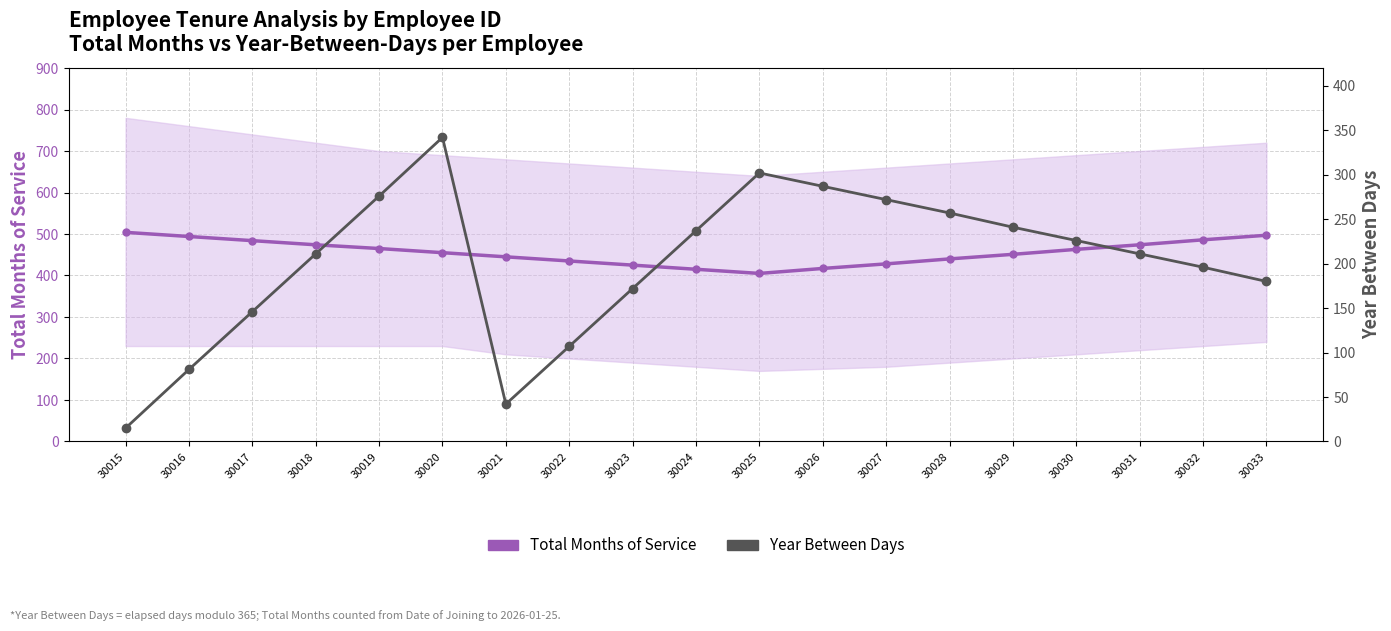

Reading left to right, what are all the values shown in this chart?

Total Months of Service: 30015=504	30016=494	30017=484	30018=474	30019=465	30020=455	30021=445	30022=435	30023=425	30024=415	30025=405	30026=417	30027=428	30028=440	30029=451	30030=463	30031=474	30032=486	30033=497
Year Between Days: 30015=15	30016=81	30017=146	30018=211	30019=276	30020=342	30021=42	30022=107	30023=172	30024=237	30025=302	30026=287	30027=272	30028=257	30029=241	30030=226	30031=211	30032=196	30033=180